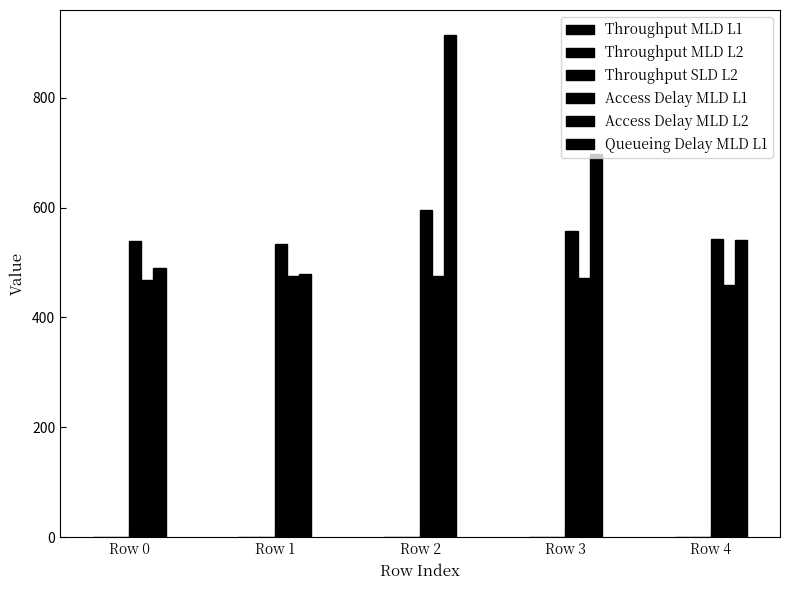

Does the chart contain stacked bars?

No